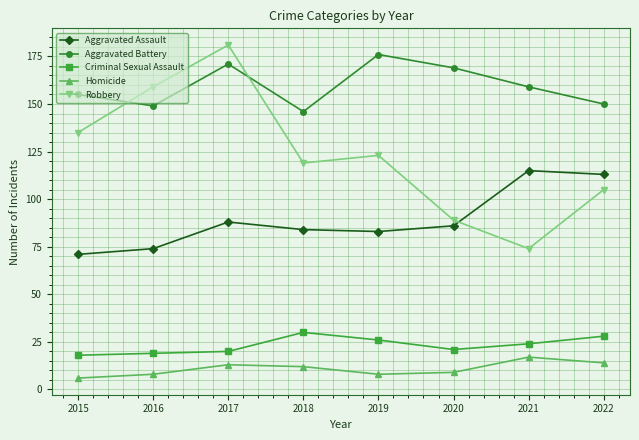

What is the total value across all series at 2021?

389